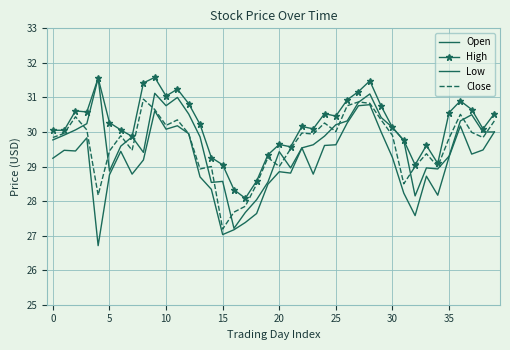

What is the label of the 31st point from the left?

30